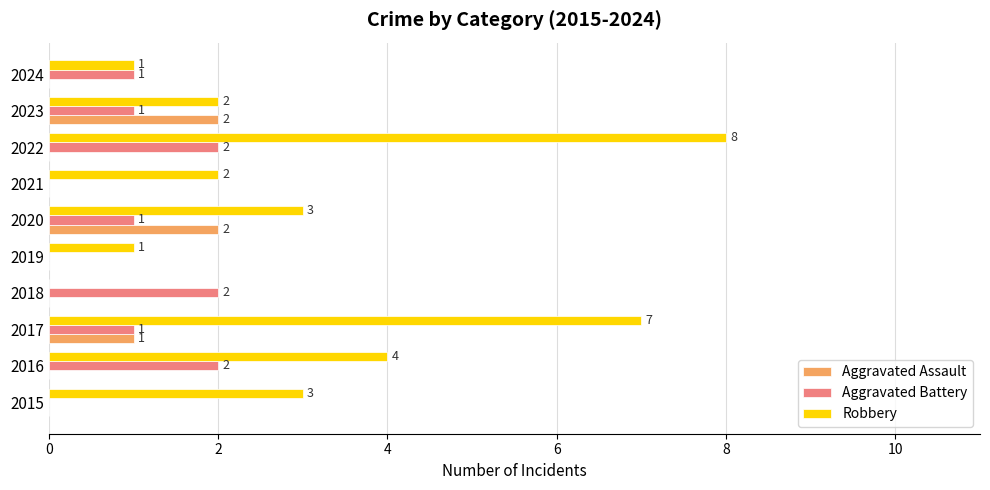

Which series has the largest total across all categories?

Robbery